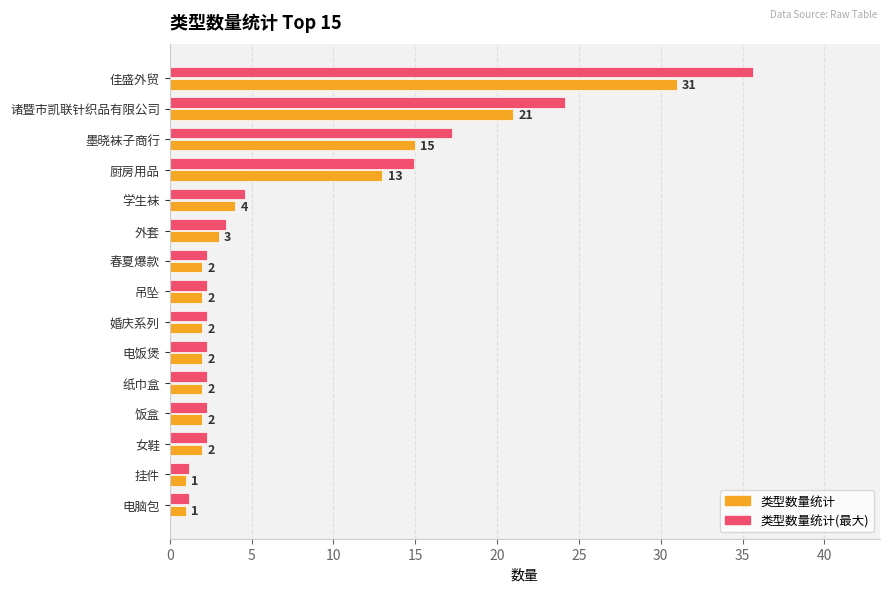

Which series has the largest range (max minus min)?

类型数量统计(最大)